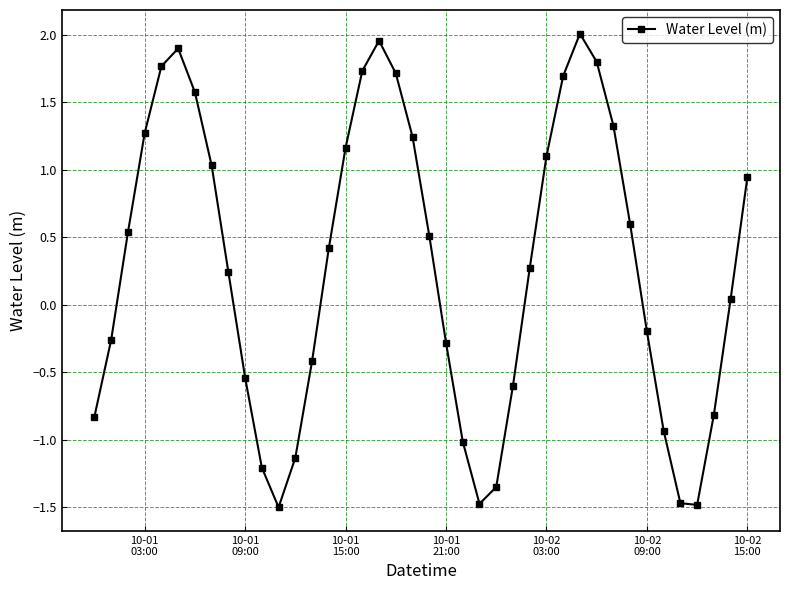

How many lines are shown in the chart?

1